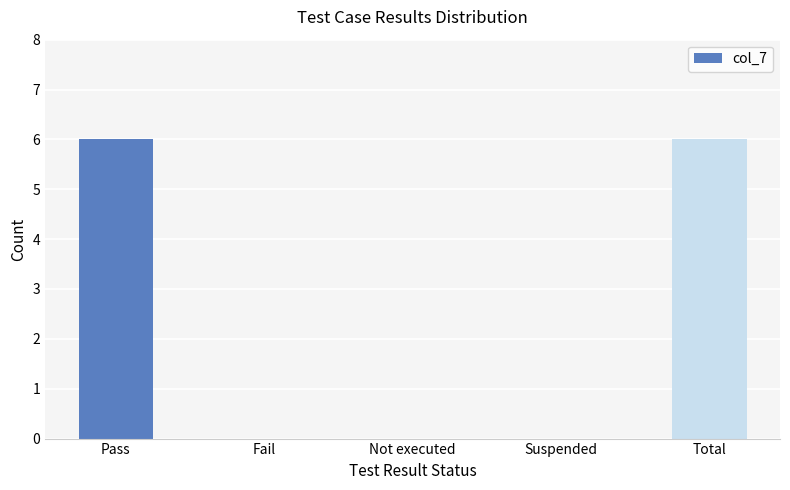

What value does the data have at Pass?

6